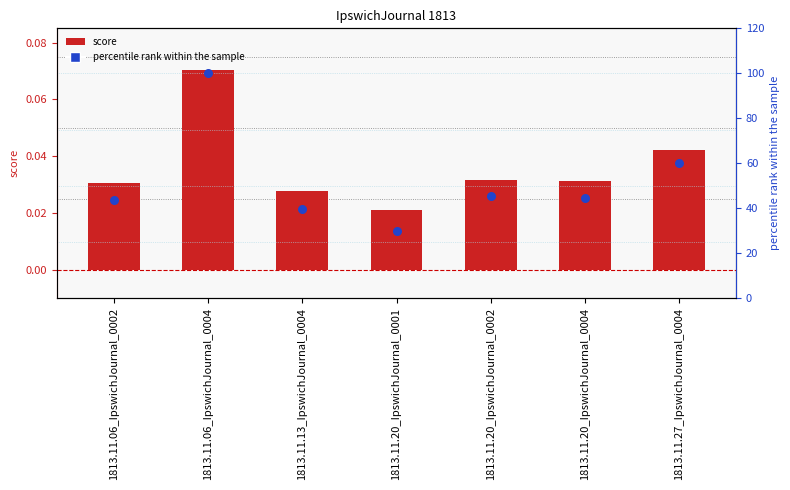

Is the value of score at 1813.11.20_IpswichJournal_0004 greater than the value of percentile rank within the sample at 1813.11.27_IpswichJournal_0004?

No